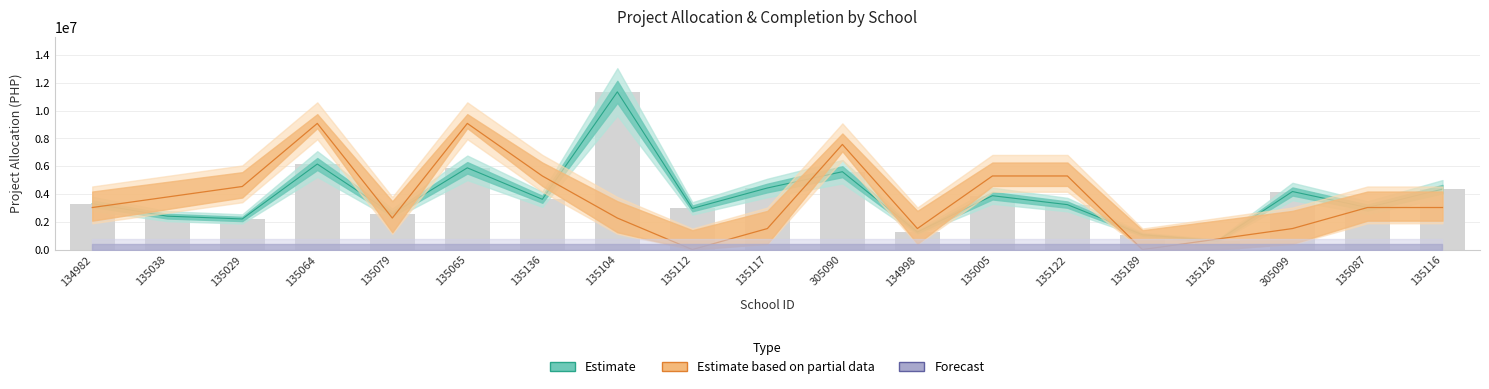

Is it true that No. of CL Completed equals 15036628.2 at 135065?

False